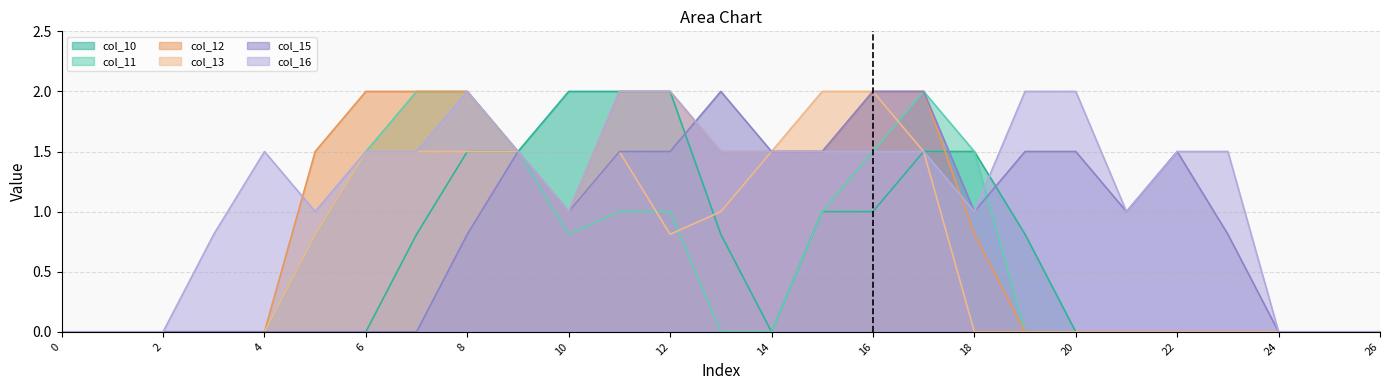

At which category is the sum across all series the highest?

17